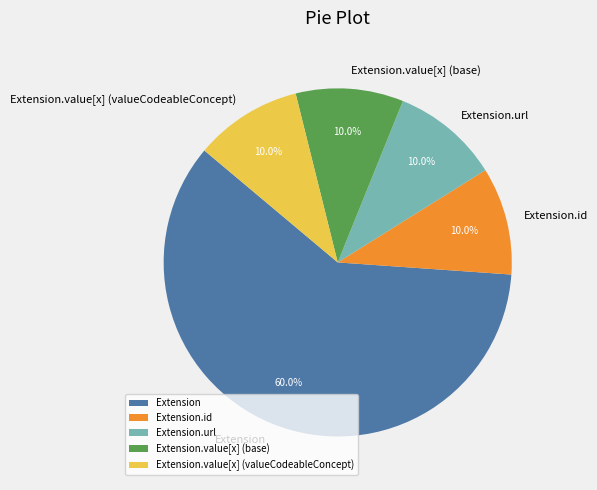

Combined, do Extension.value[x] (base) and Extension.url account for over 50%?

No